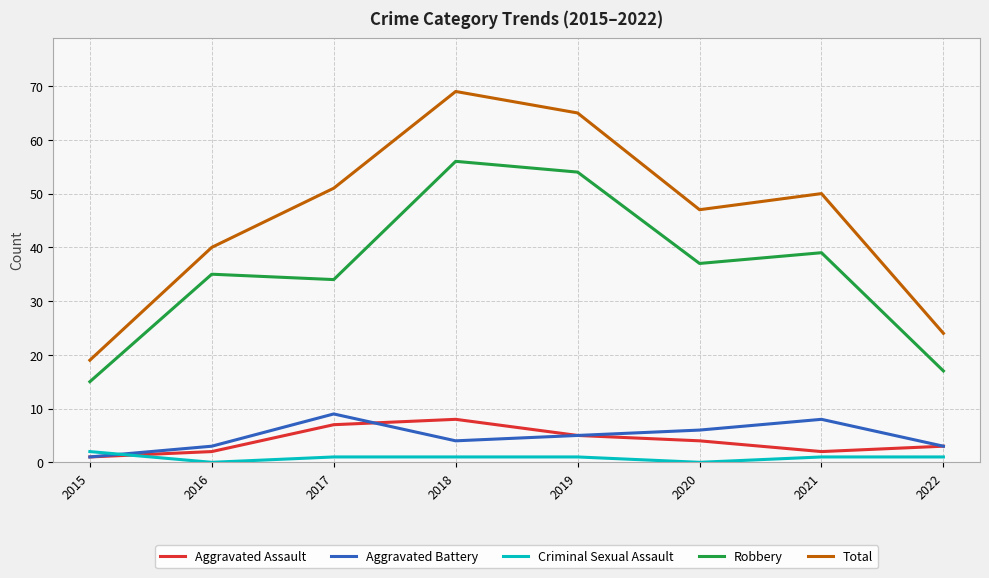

Which series changed the most between 2015 and 2022?

Total